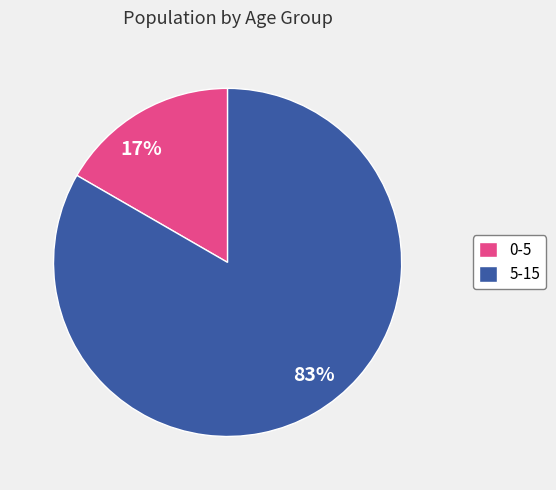

Count the number of slices in the pie.

2